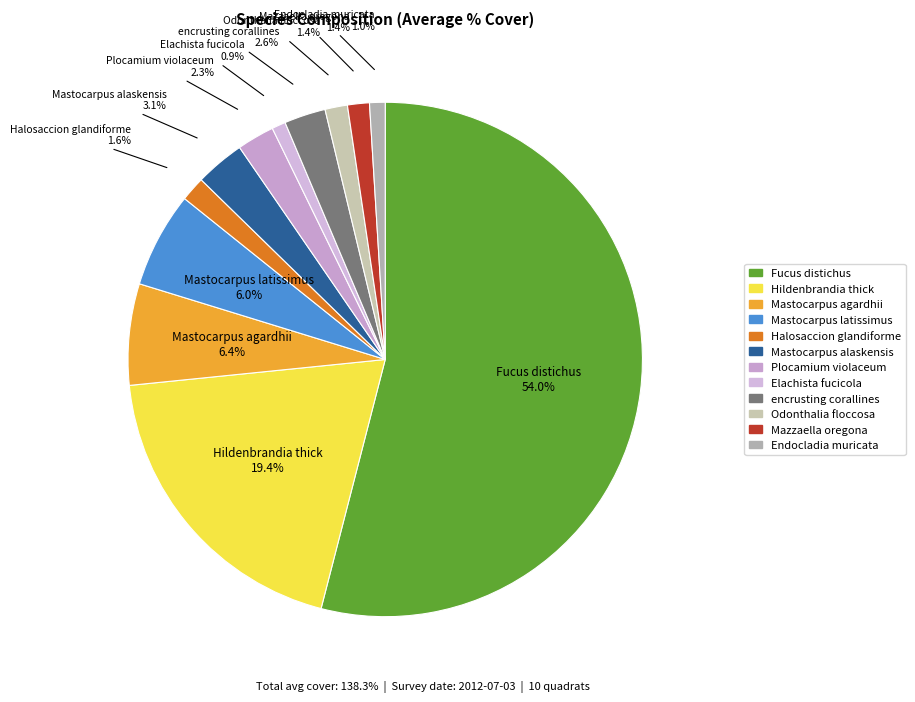

What percentage is the Endocladia muricata slice, to the nearest percent?

1%